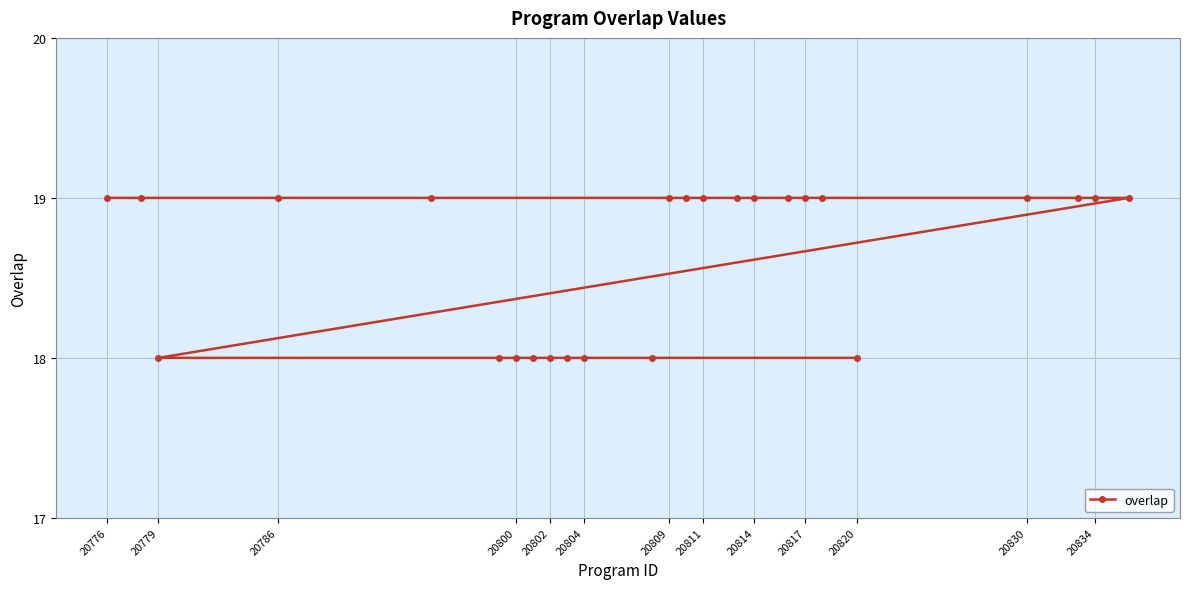

The value at 20834 is 7. True or false?

False